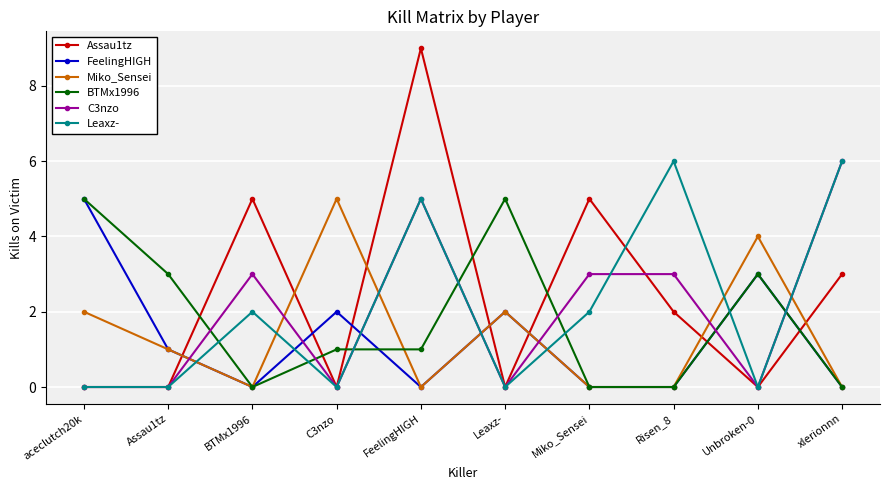

Where do Miko_Sensei and Assau1tz first cross each other?

Assau1tz and BTMx1996